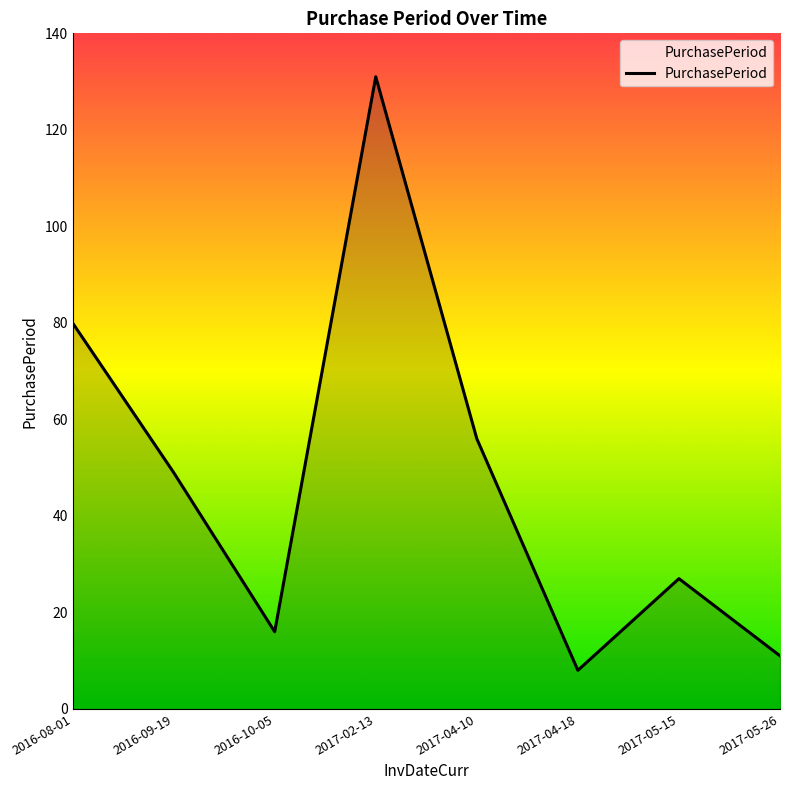

List the labels in order of value, smallest first.

2017-04-18, 2017-05-26, 2016-10-05, 2017-05-15, 2016-09-19, 2017-04-10, 2016-08-01, 2017-02-13